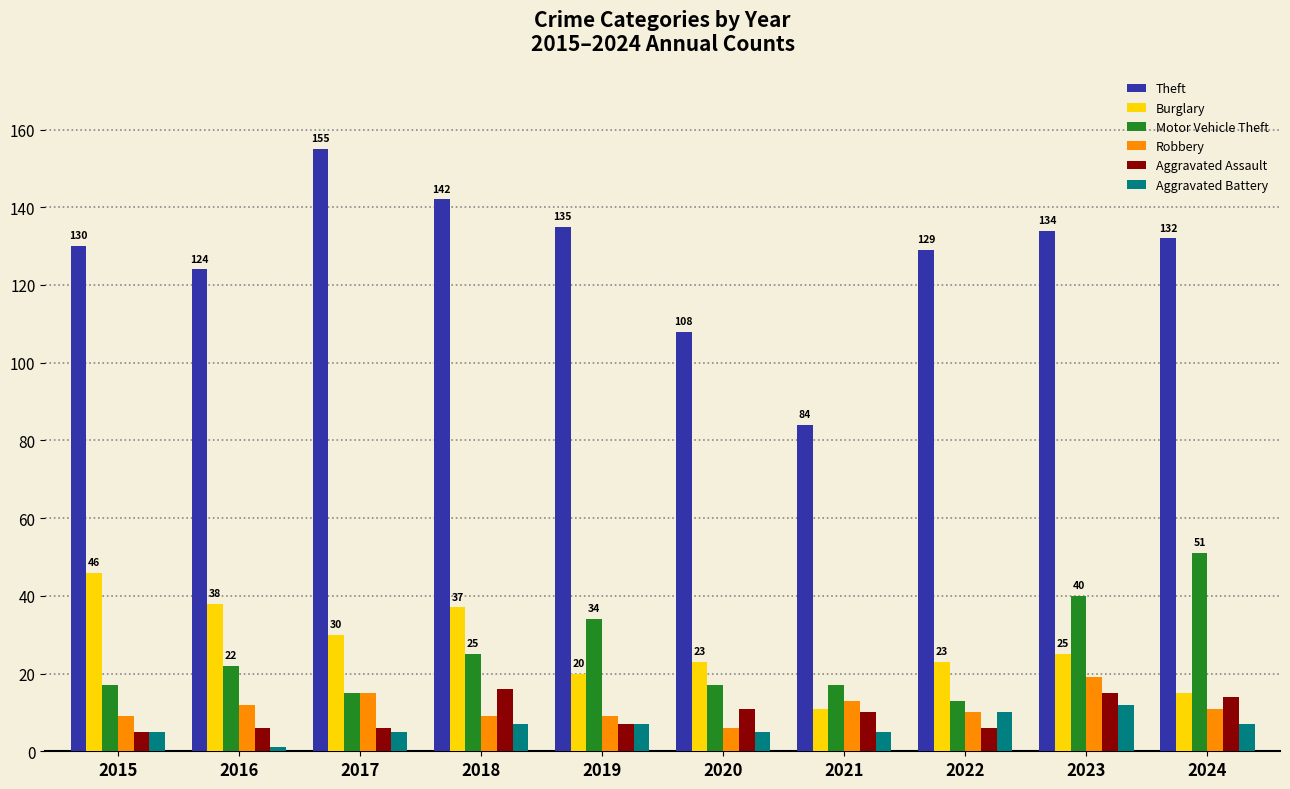

Is it true that Aggravated Battery equals 5 at 2021?

True